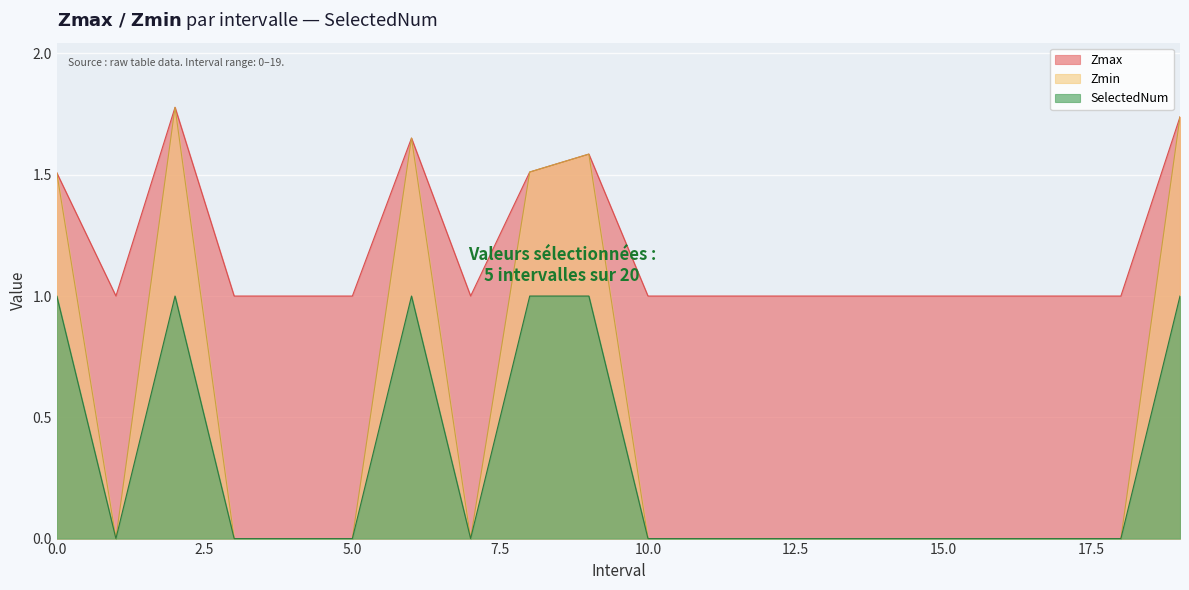

Reading left to right, list all the values displayed in this chart.

Zmax: 0.0=1.5	1.0=1.0	2.0=1.8	3.0=1.0	4.0=1.0	5.0=1.0	6.0=1.7	7.0=1.0	8.0=1.5	9.0=1.6	10.0=1.0	11.0=1.0	12.0=1.0	13.0=1.0	14.0=1.0	15.0=1.0	16.0=1.0	17.0=1.0	18.0=1.0	19.0=1.7
Zmin: 0.0=1.5	1.0=0.0	2.0=1.8	3.0=0.0	4.0=0.0	5.0=0.0	6.0=1.7	7.0=0.0	8.0=1.5	9.0=1.6	10.0=0.0	11.0=0.0	12.0=0.0	13.0=0.0	14.0=0.0	15.0=0.0	16.0=0.0	17.0=0.0	18.0=0.0	19.0=1.7
SelectedNum: 0.0=1.0	1.0=0.0	2.0=1.0	3.0=0.0	4.0=0.0	5.0=0.0	6.0=1.0	7.0=0.0	8.0=1.0	9.0=1.0	10.0=0.0	11.0=0.0	12.0=0.0	13.0=0.0	14.0=0.0	15.0=0.0	16.0=0.0	17.0=0.0	18.0=0.0	19.0=1.0